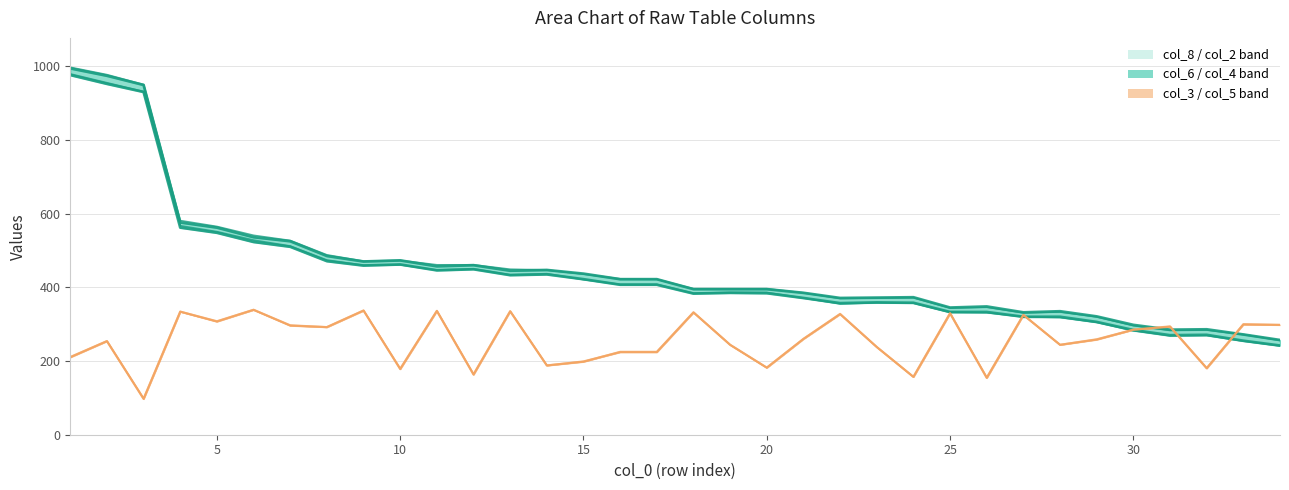

True or false: col_8 line and col_2 line cross at least once.

False